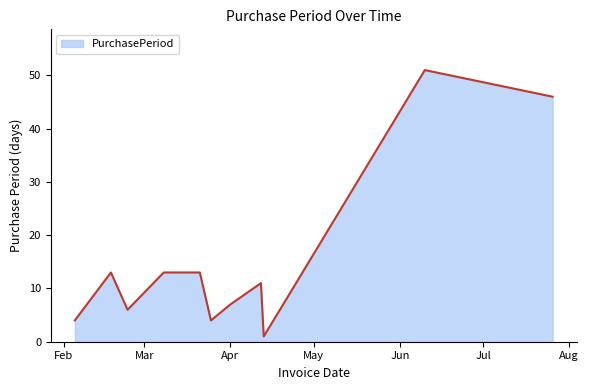

What is the greatest value displayed?

51